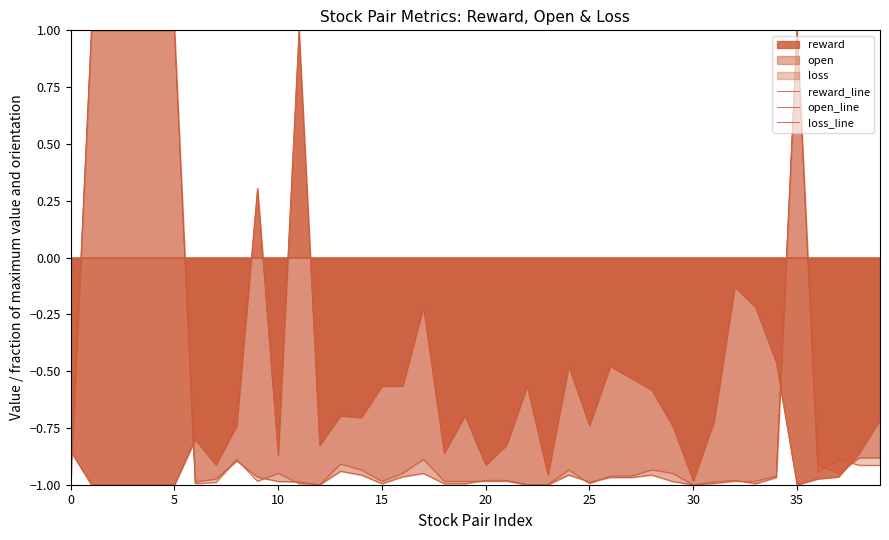

What is the sum of all reward_line values?

-26.8